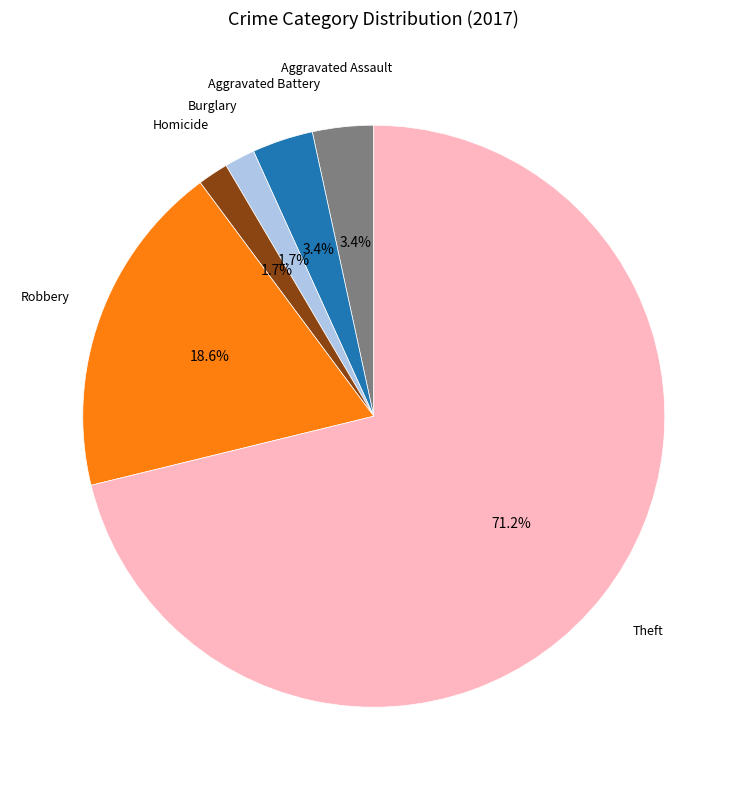

Does any single category account for the majority?

Yes